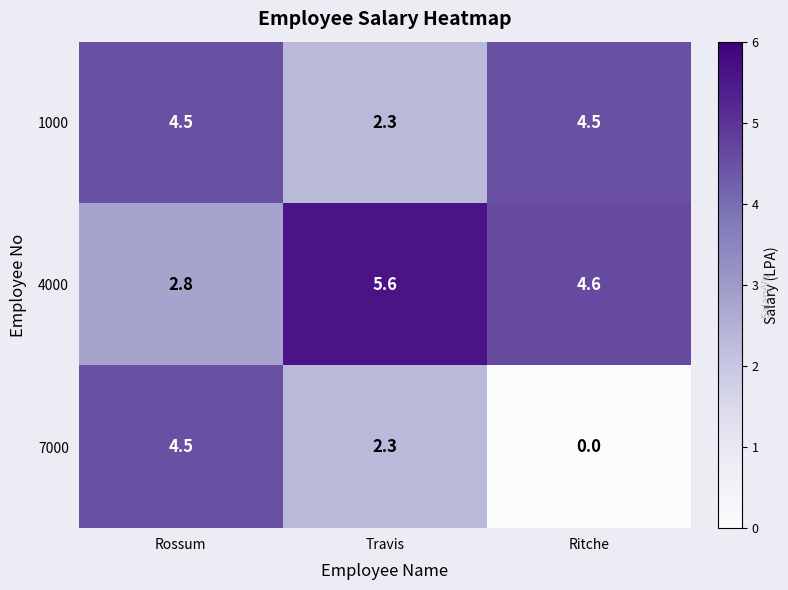

At which category is the sum across all series the highest?

Rossum